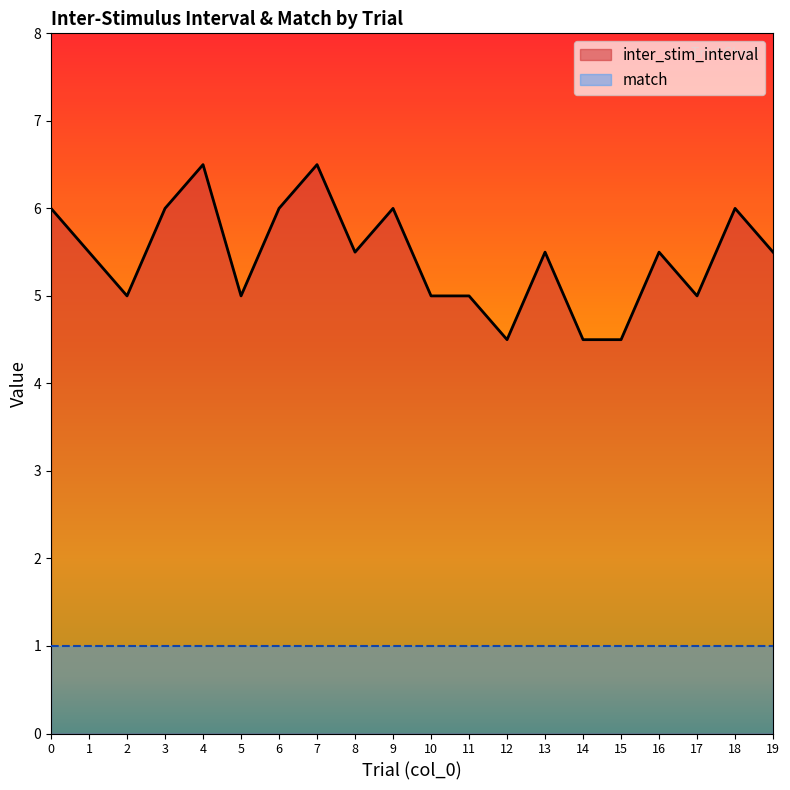

What is the change in value from 1 to 15?

-1.0